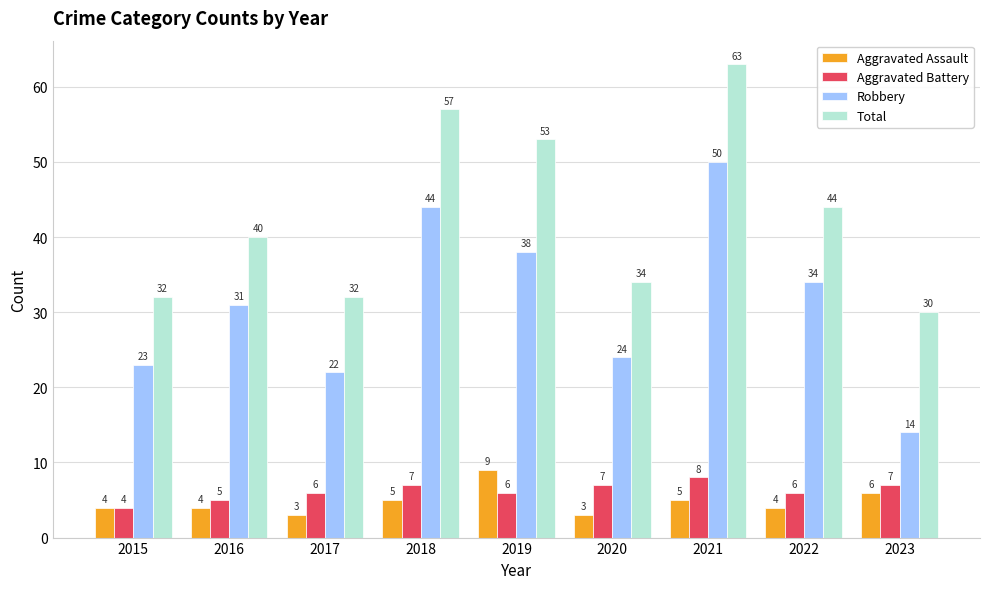

Rank the series at 2016 from lowest to highest value.

Aggravated Assault, Aggravated Battery, Robbery, Total